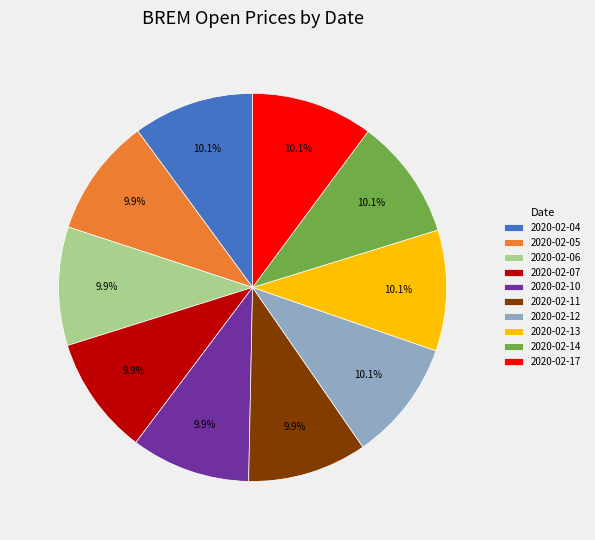

How much of the chart is everything except 2020-02-11?

90.1%